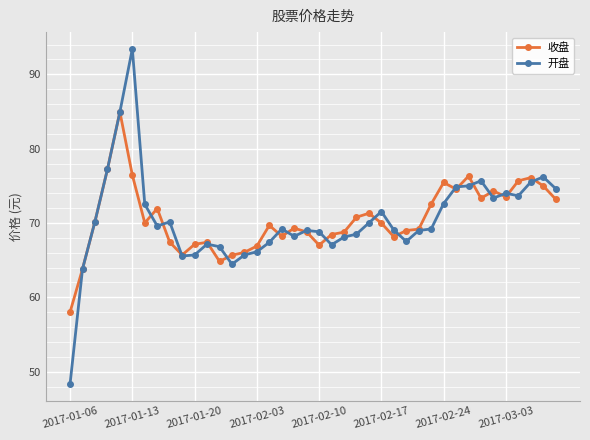

Which series has the widest spread of values?

开盘